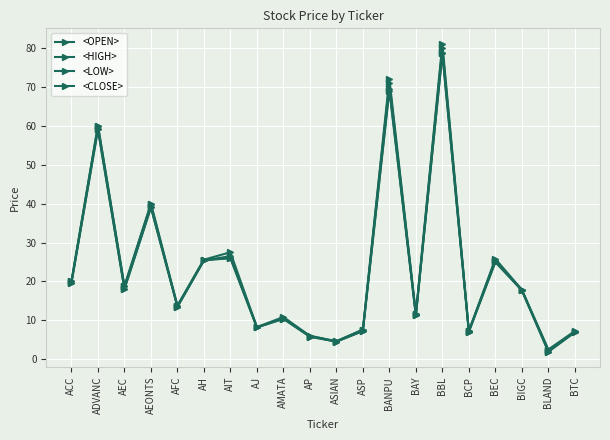

What is the sum of the <CLOSE> values at BEC and AP?

31.5